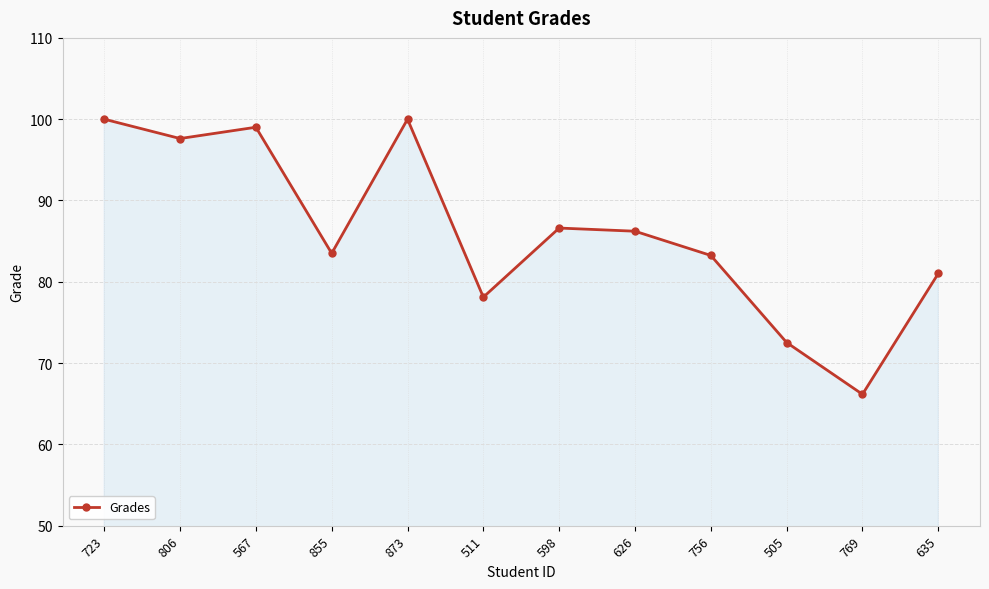

How many interior local valleys (lower than both neighbors) does the data have?

4